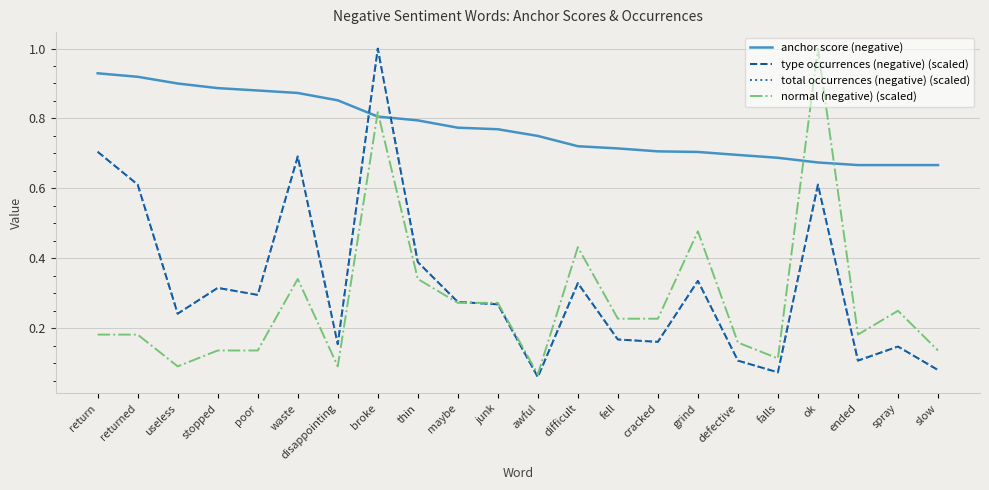

How many intersections are there between normal (negative) (scaled) and anchor score (negative)?

4